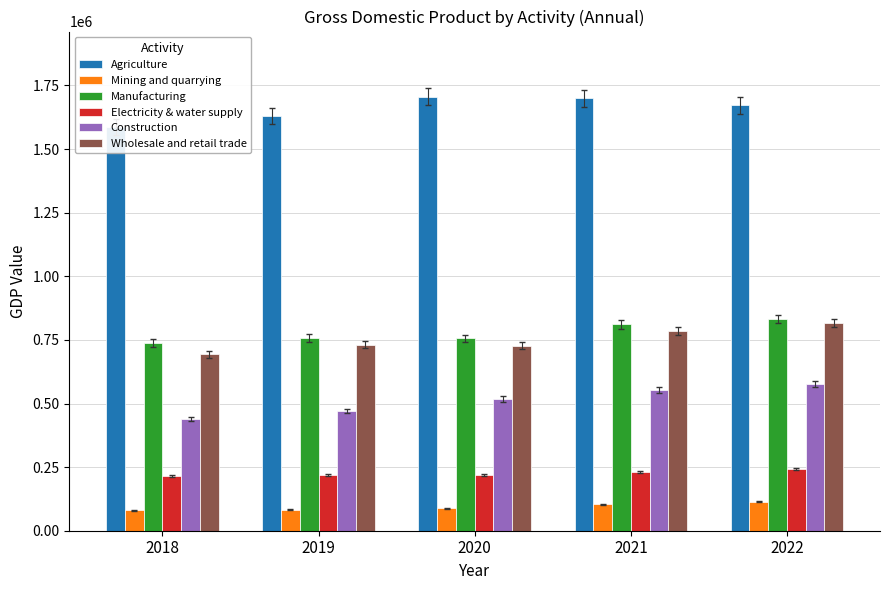

What is the sum of the Construction values at 2021 and 2020?

1070741